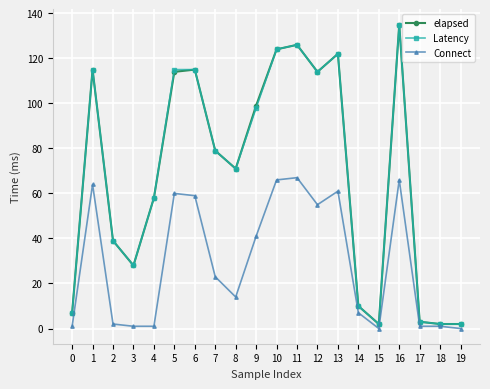

Is the value of Latency at 7 greater than the value of Connect at 10?

Yes